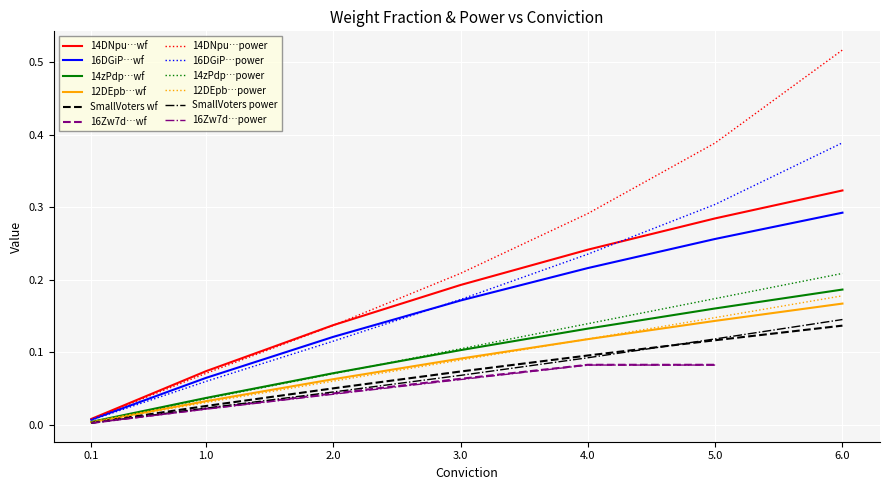

True or false: 14DNpu…power has a value of 0.2 at 2.0.

False